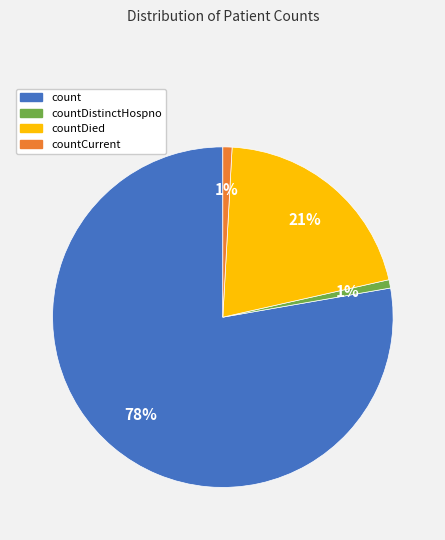

Is there any slice that represents more than half of the pie?

Yes